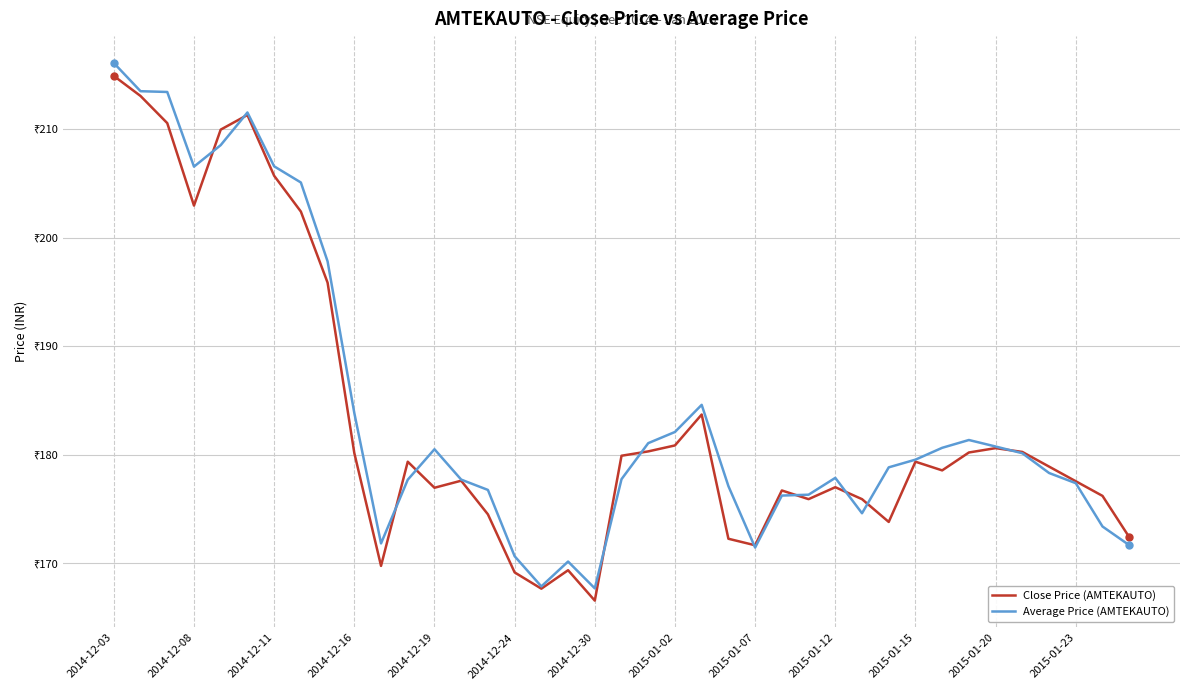

At which category does the chart reach its minimum across all series?

2014-12-30